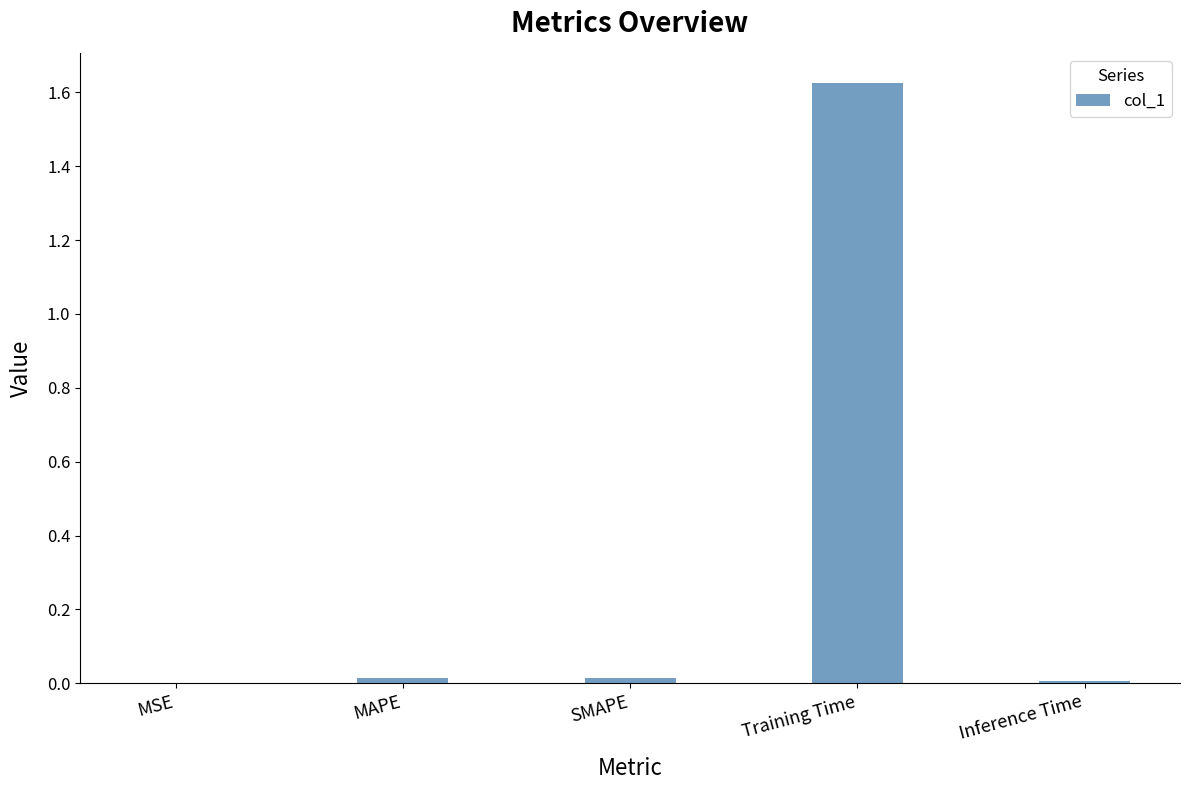

Is it true that the value at SMAPE is 0.0?

True